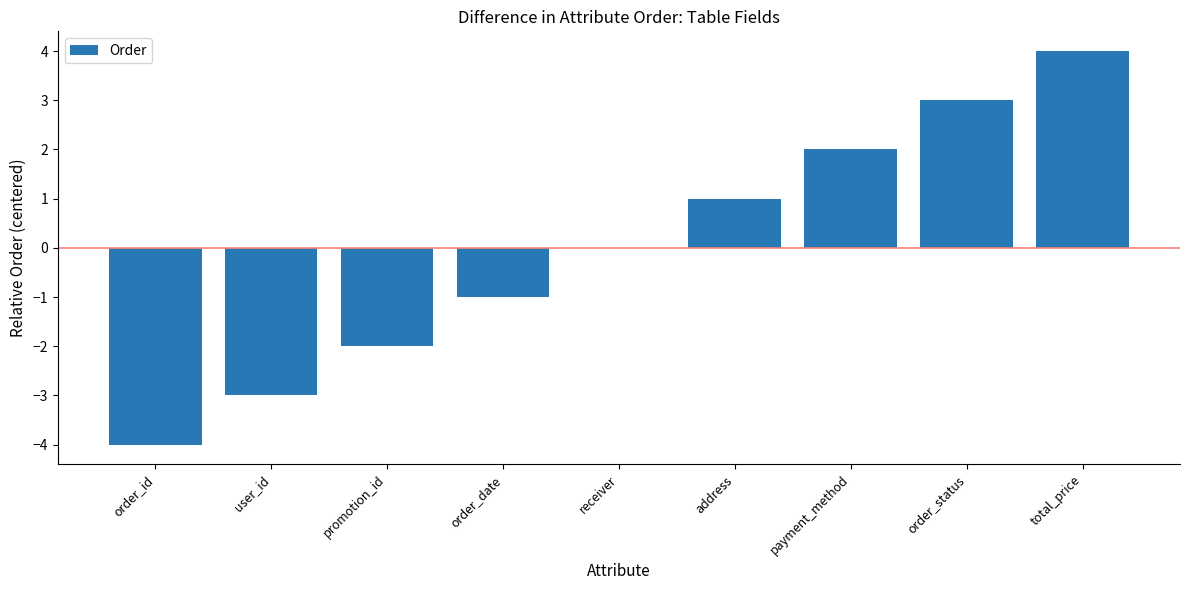

The value at user_id is -5. True or false?

False